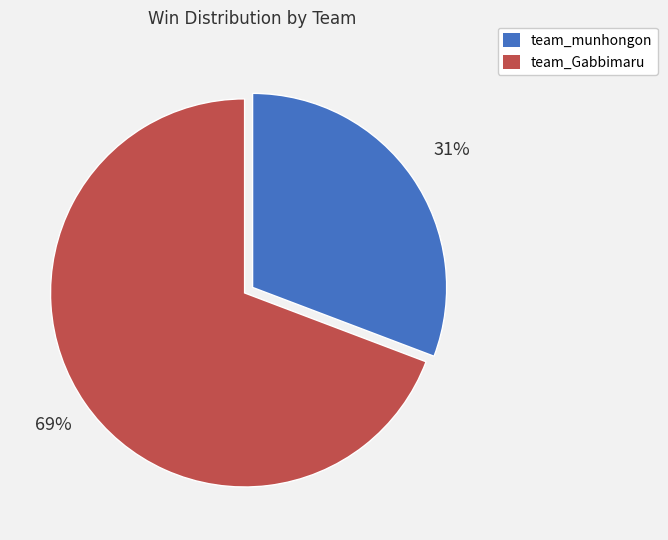

To the nearest percent, what is the average slice percentage?

50%